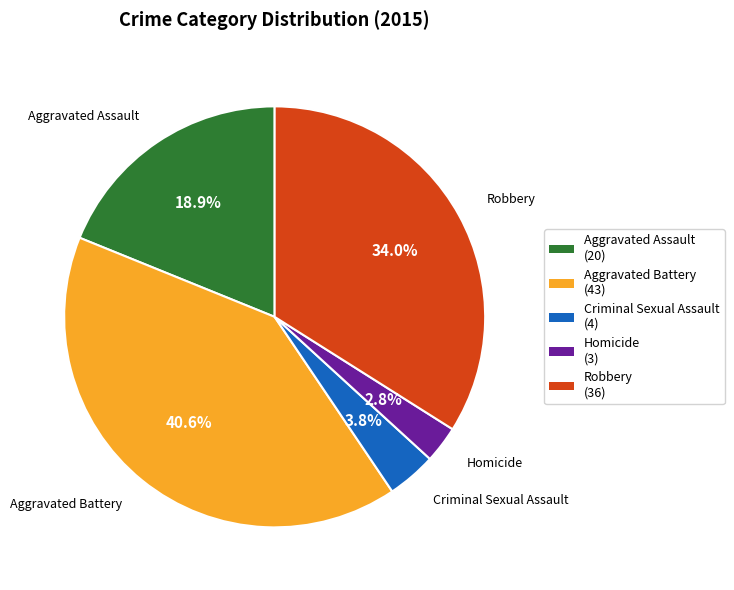

Rank the categories by value from highest to lowest.

Aggravated Battery, Robbery, Aggravated Assault, Criminal Sexual Assault, Homicide